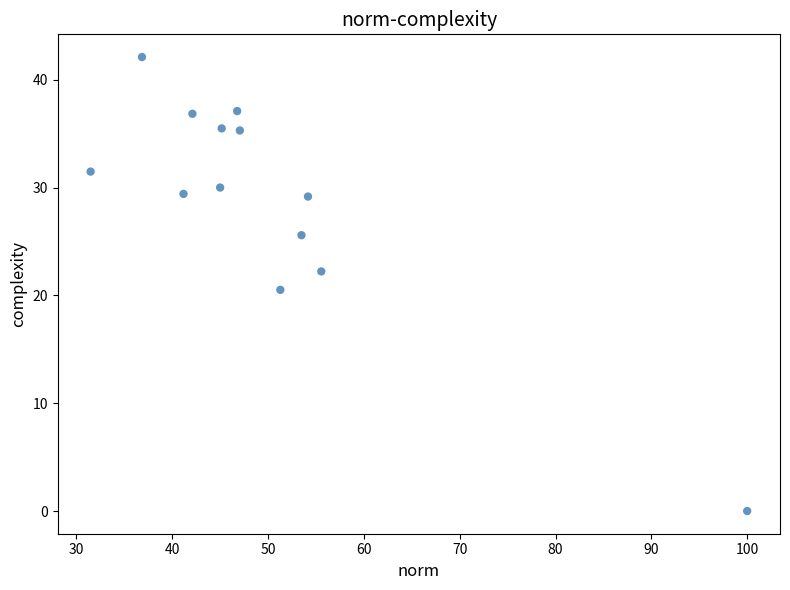

What Y value in the scatter plot is closest to 21?

20.5